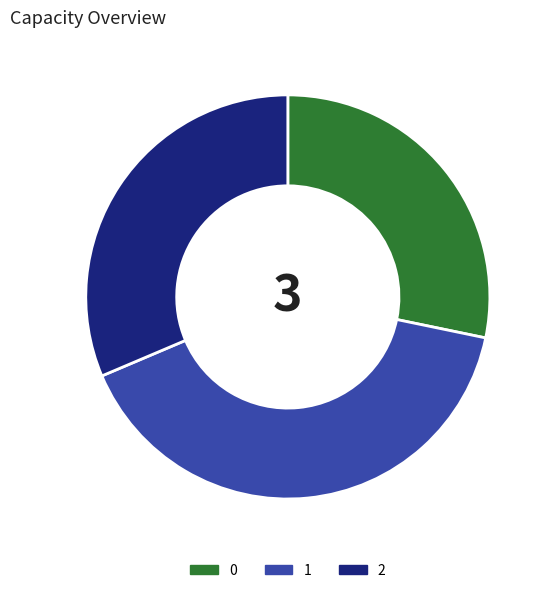

Is it true that 0 is 41% of the pie?

False